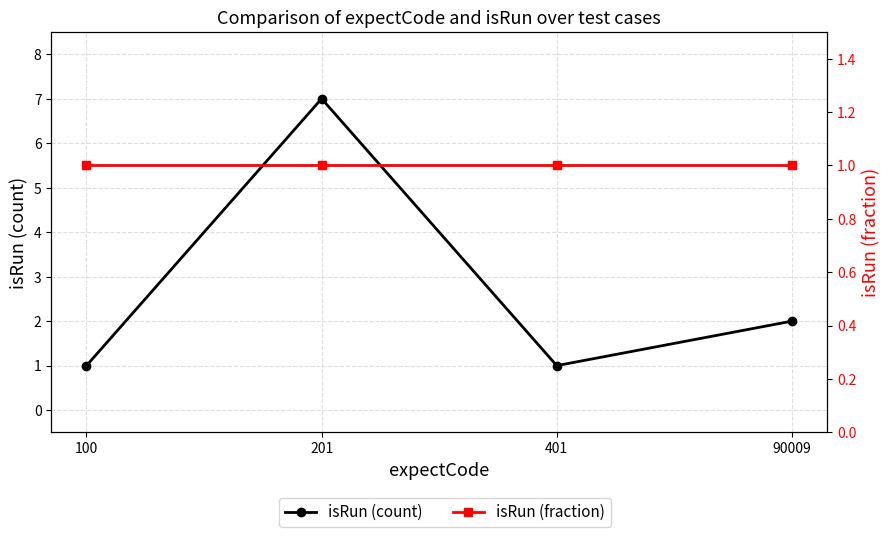

Reading left to right, list all the values displayed in this chart.

isRun (count): 1	7	1	2
isRun (fraction): 1	1	1	1